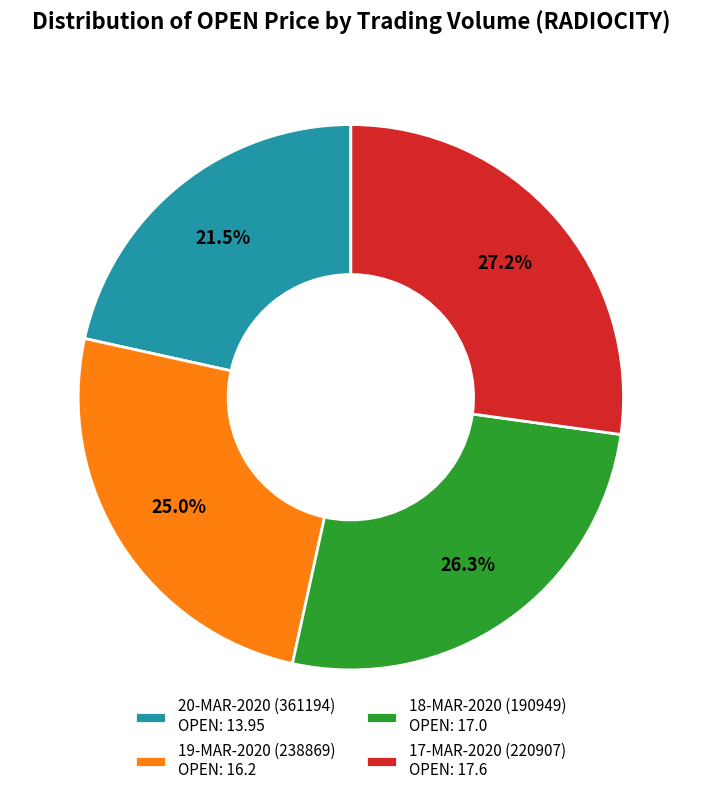

To the nearest percent, what is the average slice percentage?

25%